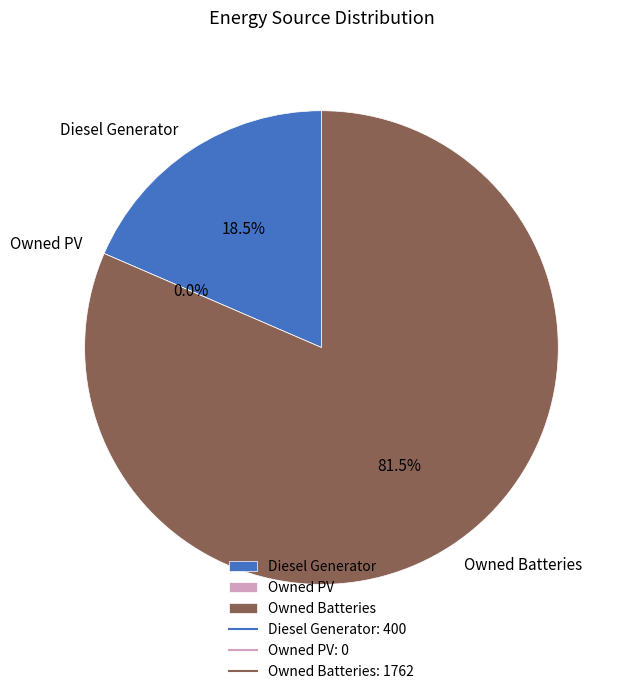

Do Diesel Generator and Owned PV together represent more than half of the pie?

No